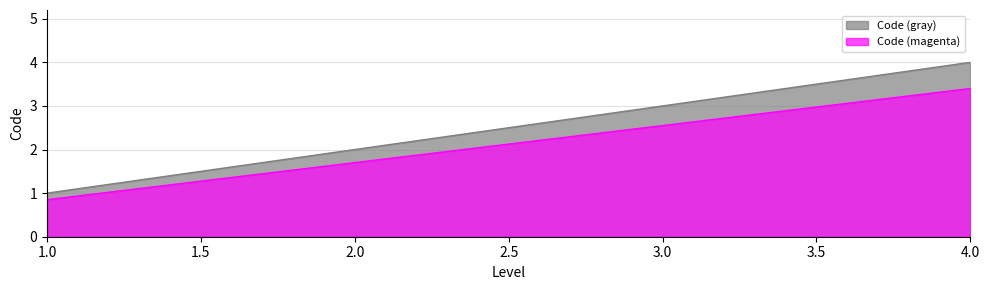

True or false: Code (gray) and Code (magenta) cross at least once.

False